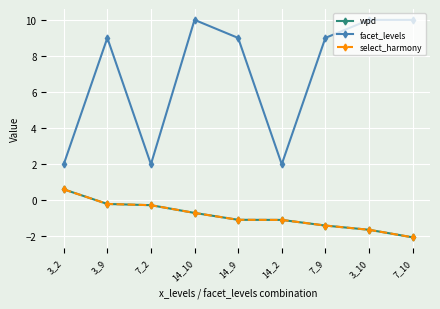

What is the sum of the wpd values at 7_10 and 3_10?

-3.7